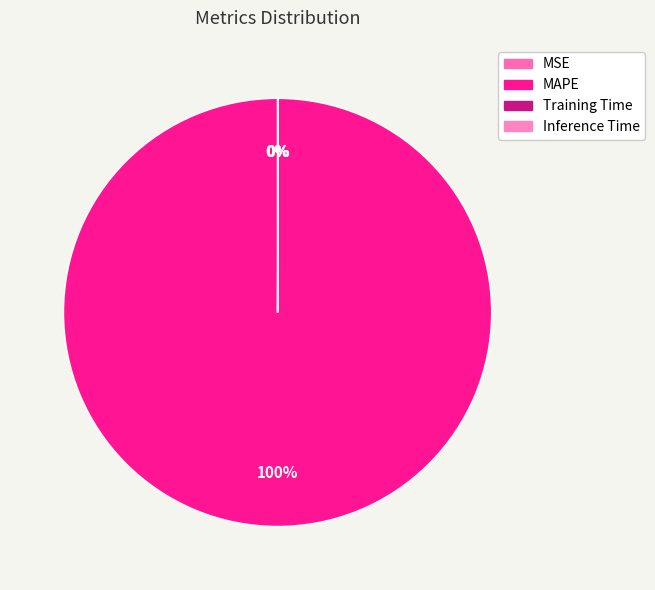

Is it true that MAPE is 99% of the pie?

False